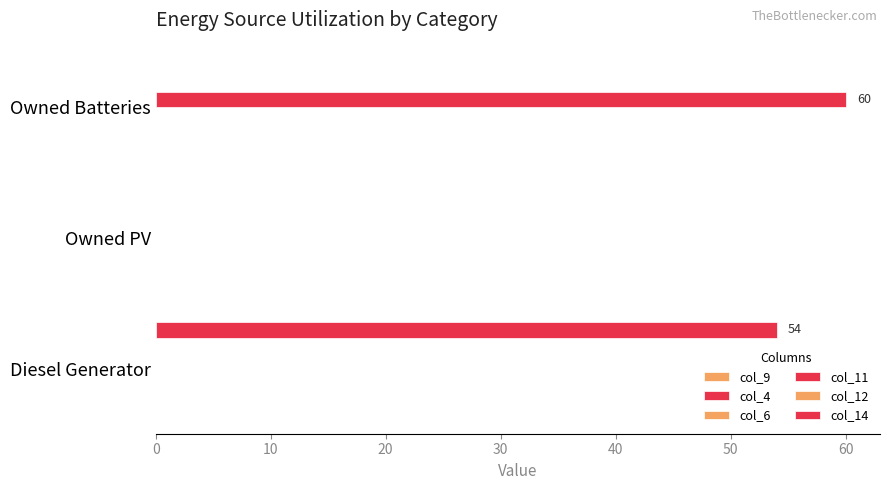

How many categories are shown in the chart?

3